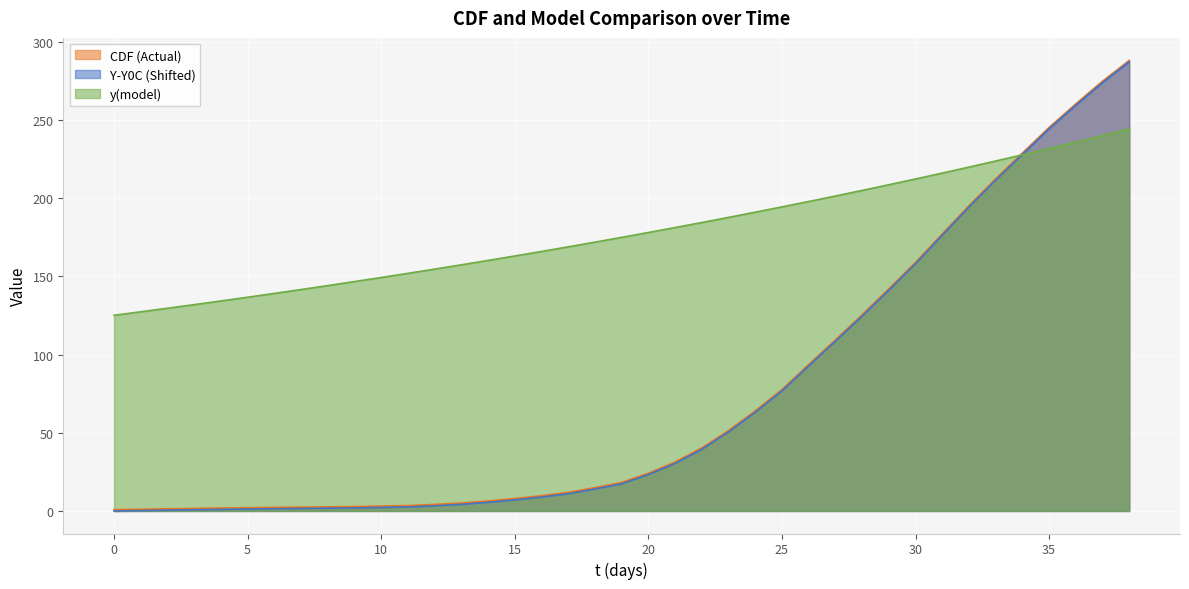

The value of CDF at 34 is 47.9. True or false?

False